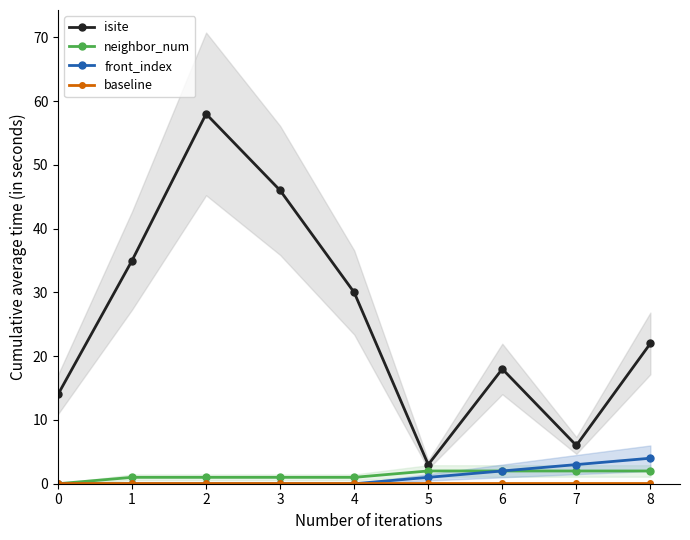

The value of front_index at 5 is 1.0. True or false?

True